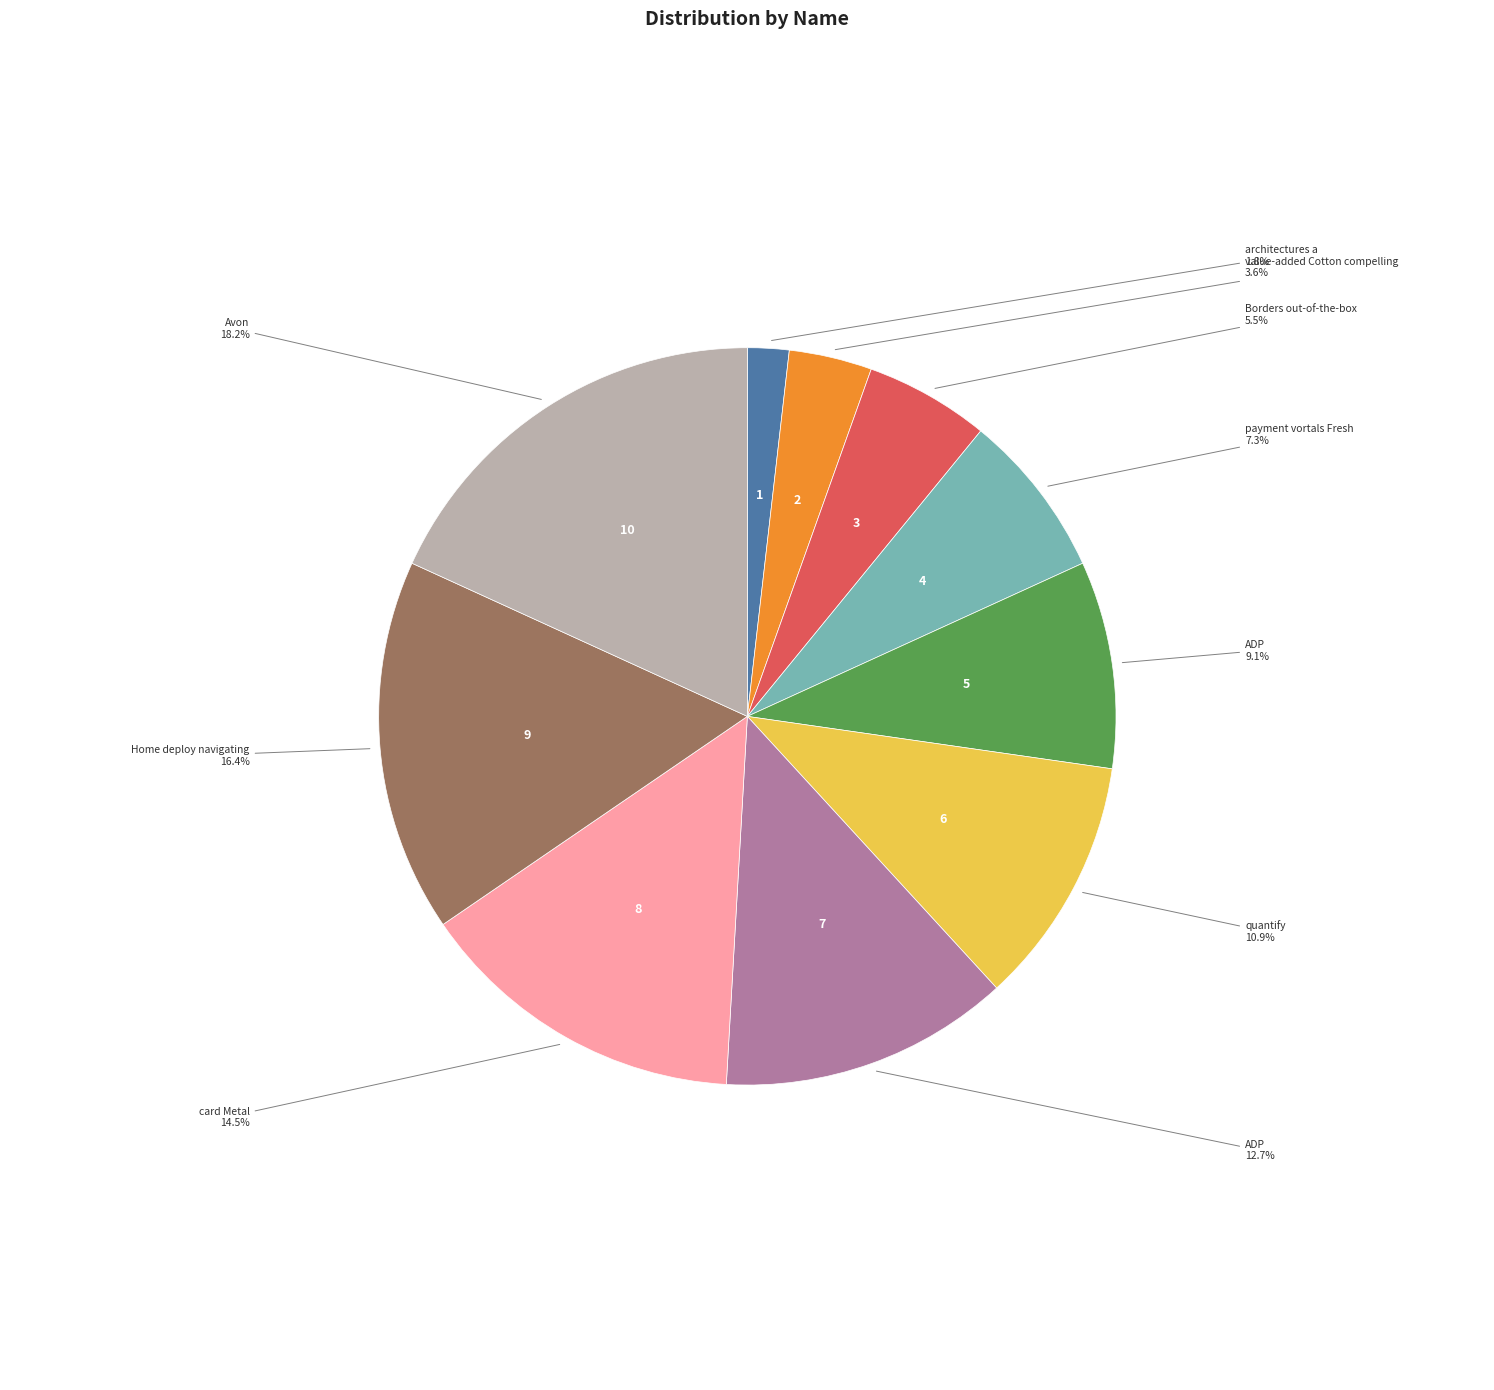

Count the number of slices in the pie.

10